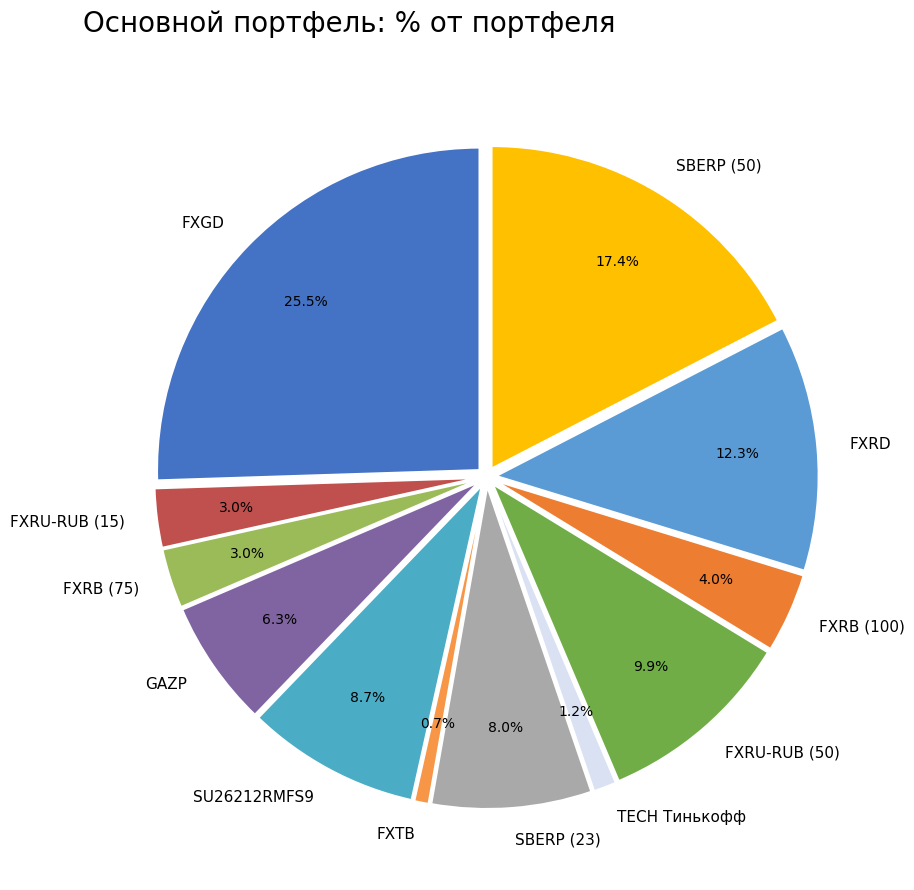

Which has a higher value, FXRD or FXTB?

FXRD